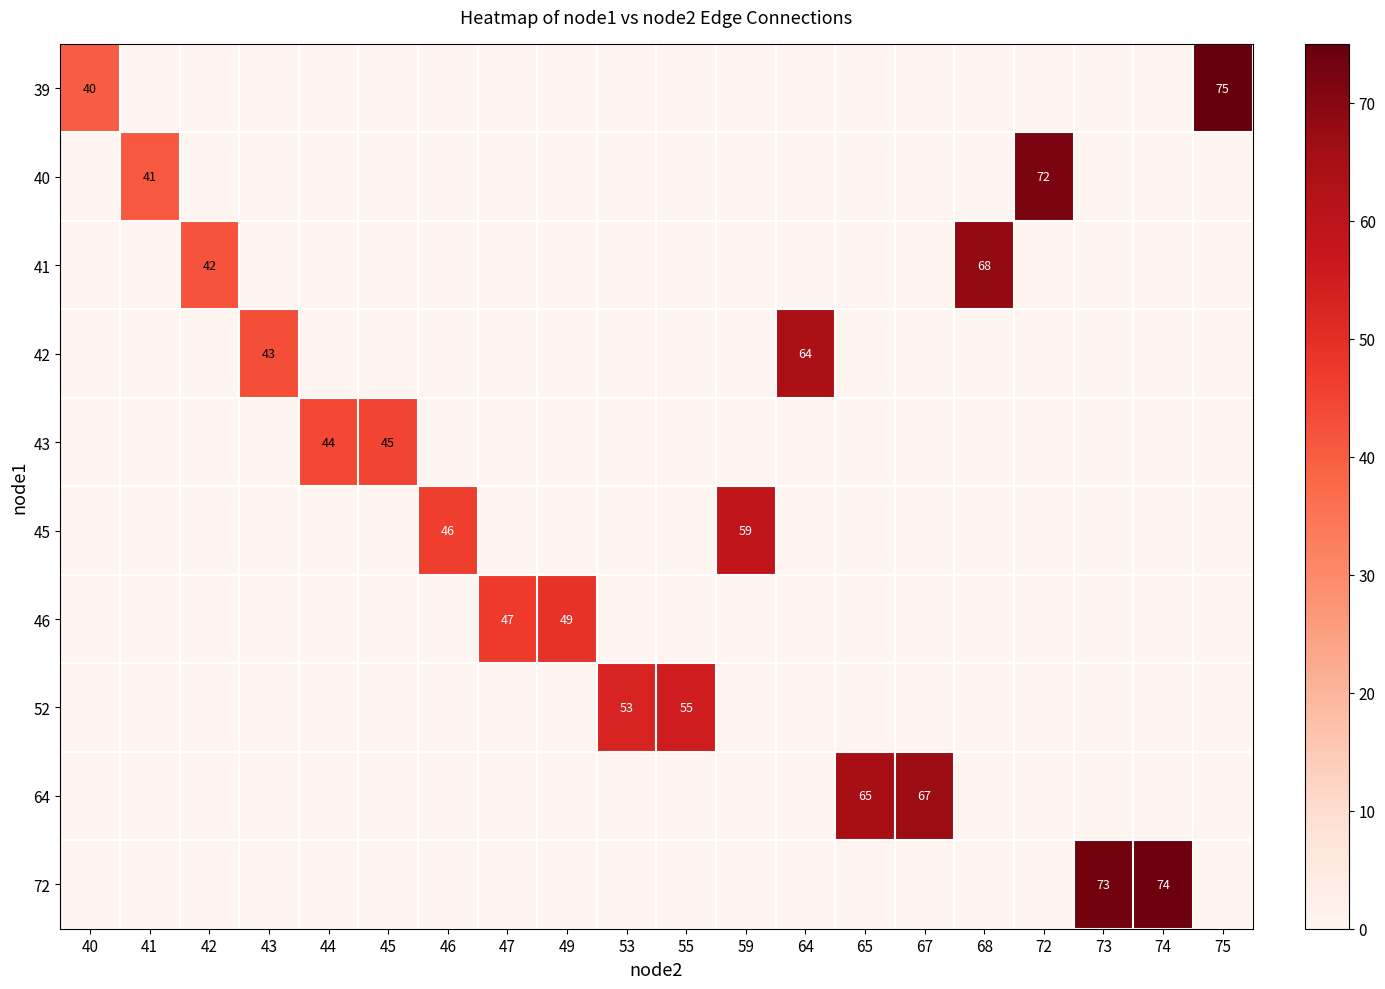

The value of 39 at 40 is 40. True or false?

True